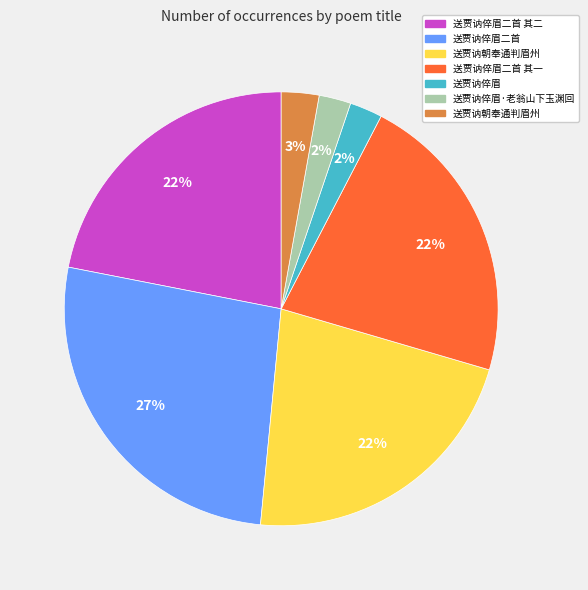

Is there a majority slice in this chart?

No